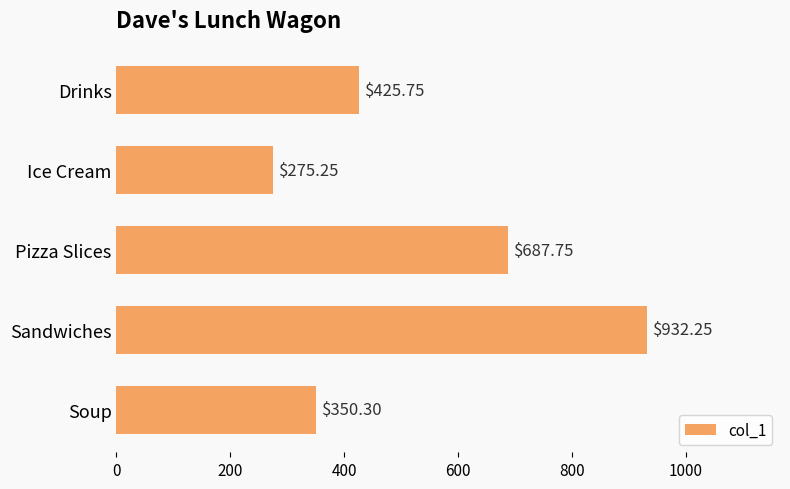

Which category has the highest value across all series?

Sandwiches